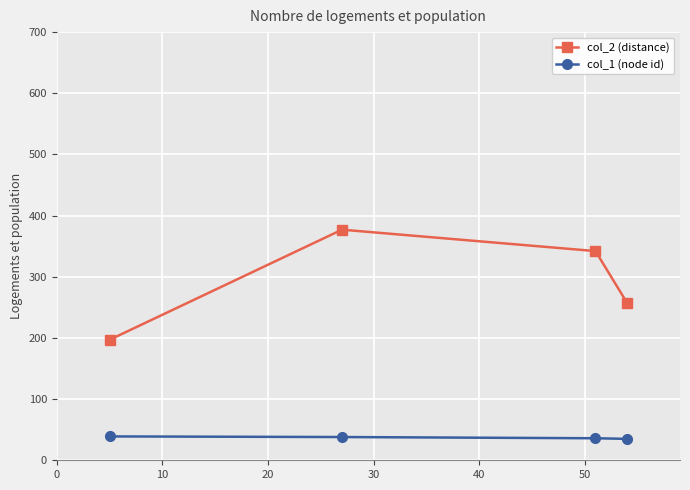

Count the number of categories in the chart.

4